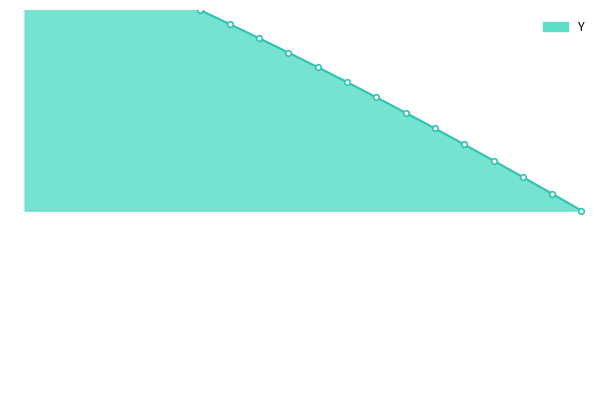

Reading left to right, what are all the values shown in this chart?

1020.0	1018.4	1016.8	1015.1	1013.4	1011.7	1010.0	1008.2	1006.3	1004.5	1002.6	1000.6	998.7	996.7	994.6	992.6	990.5	988.3	986.2	984.0